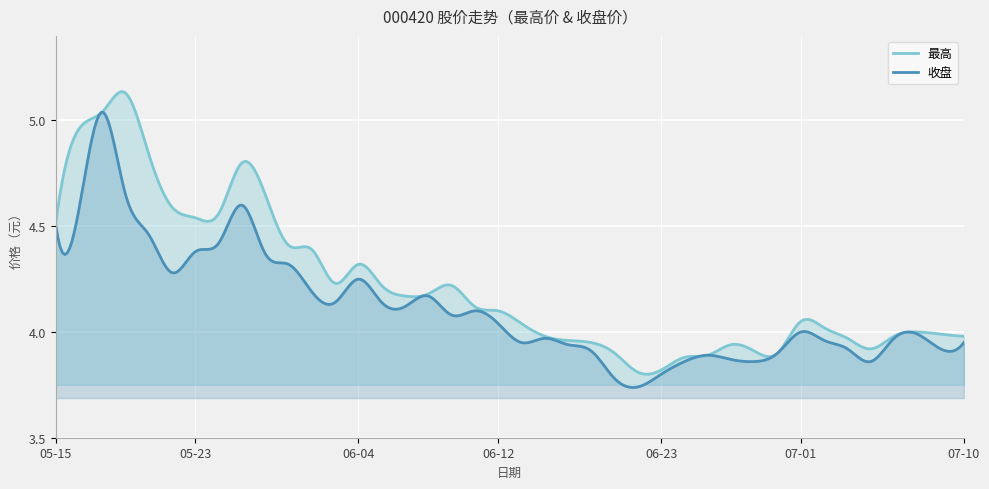

The 最高 series shows 5.7 at 2025-06-09. True or false?

False